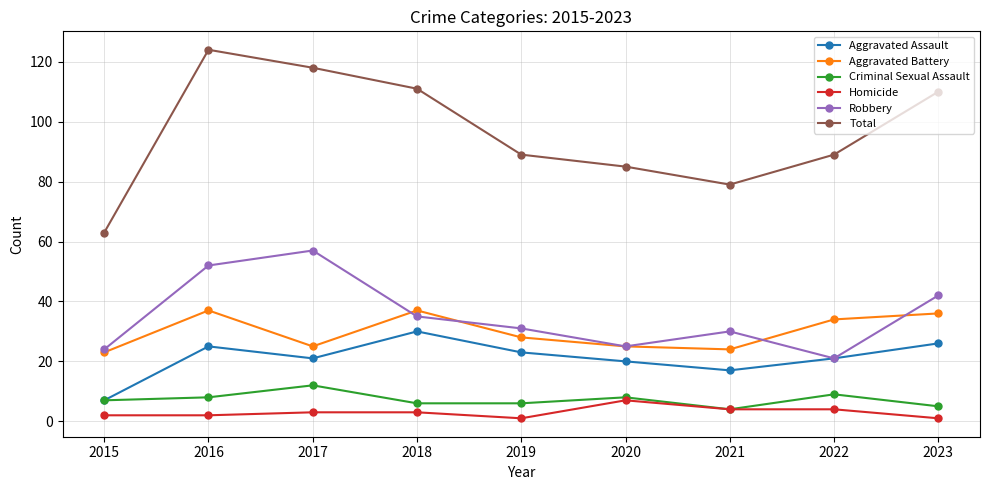

In Robbery, how many points are higher than both neighbors (excluding endpoints)?

2